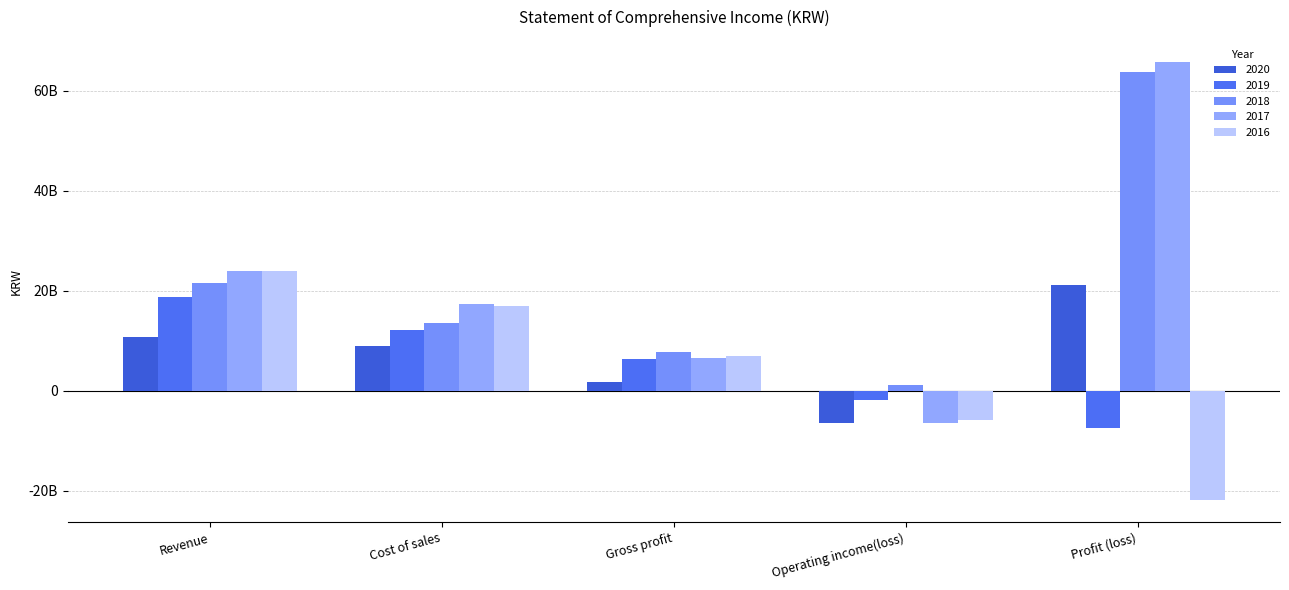

Between Profit (loss) and Revenue, which is larger?

Profit (loss)